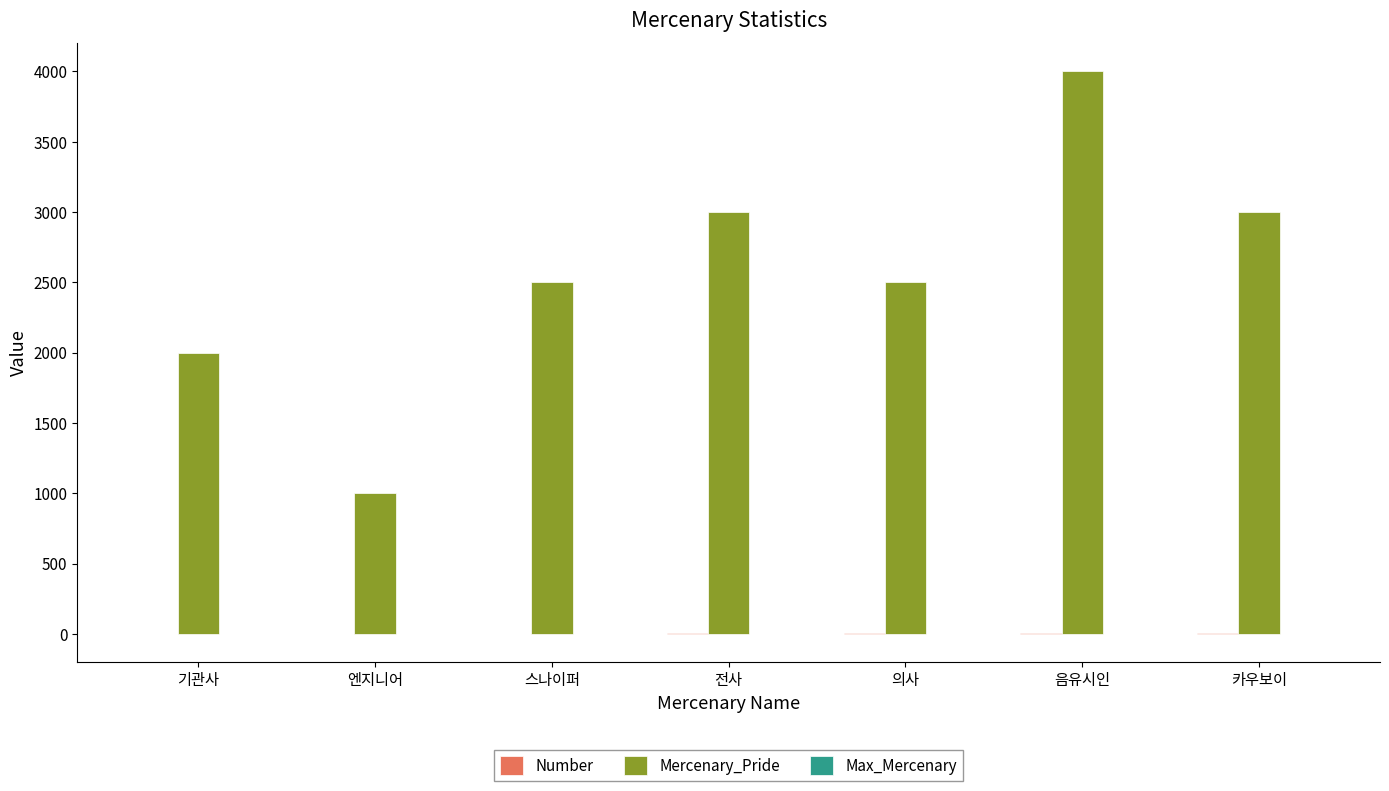

What is the difference between the Mercenary_Pride values at 기관사 and 스나이퍼?

500